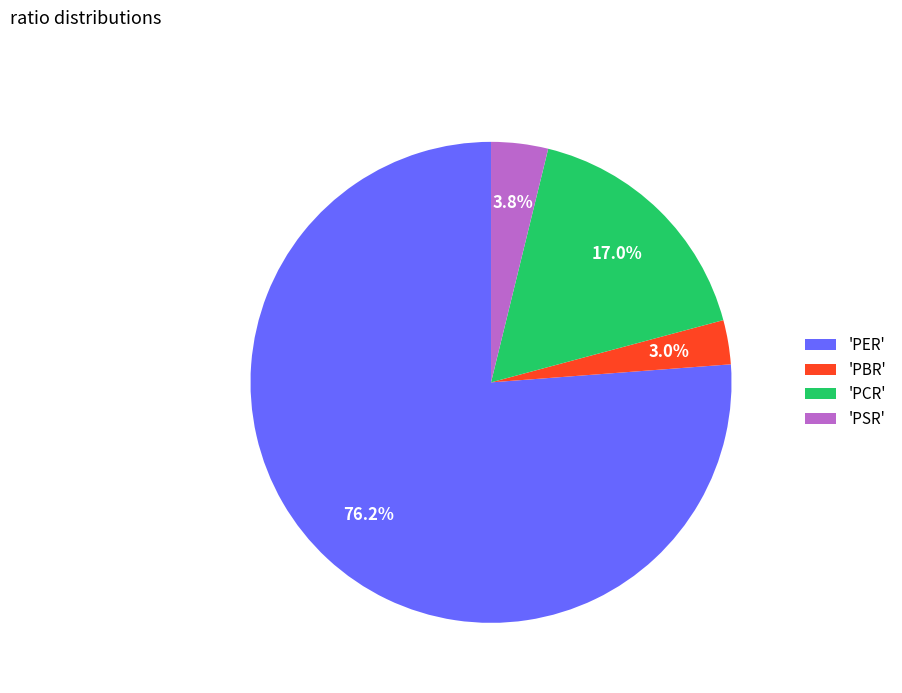

Which category has the smallest portion of the pie?

'PBR'